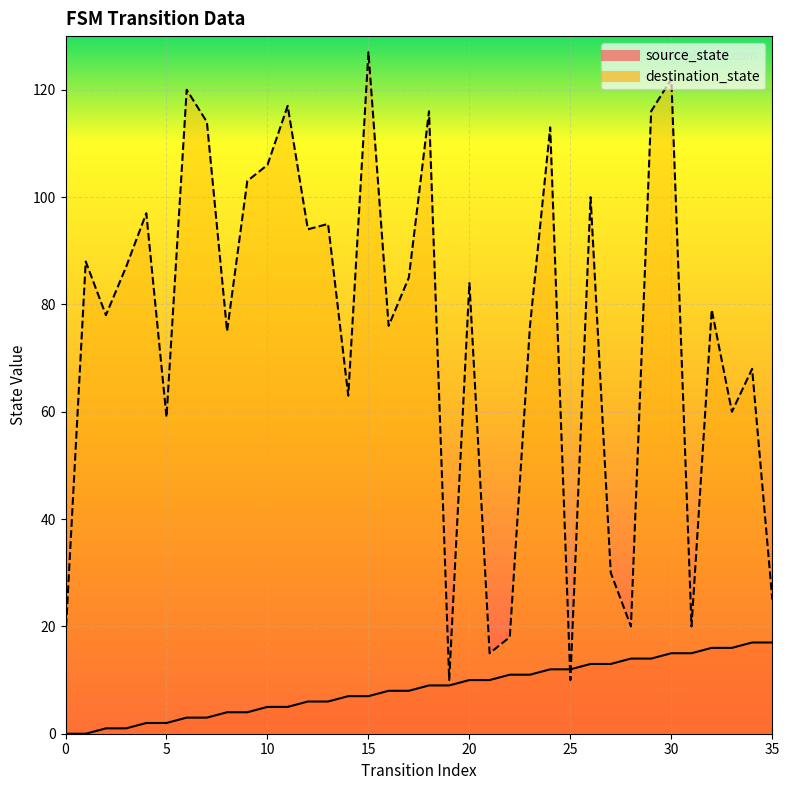

Rank the series by their average value, from lowest to highest.

source_state, destination_state